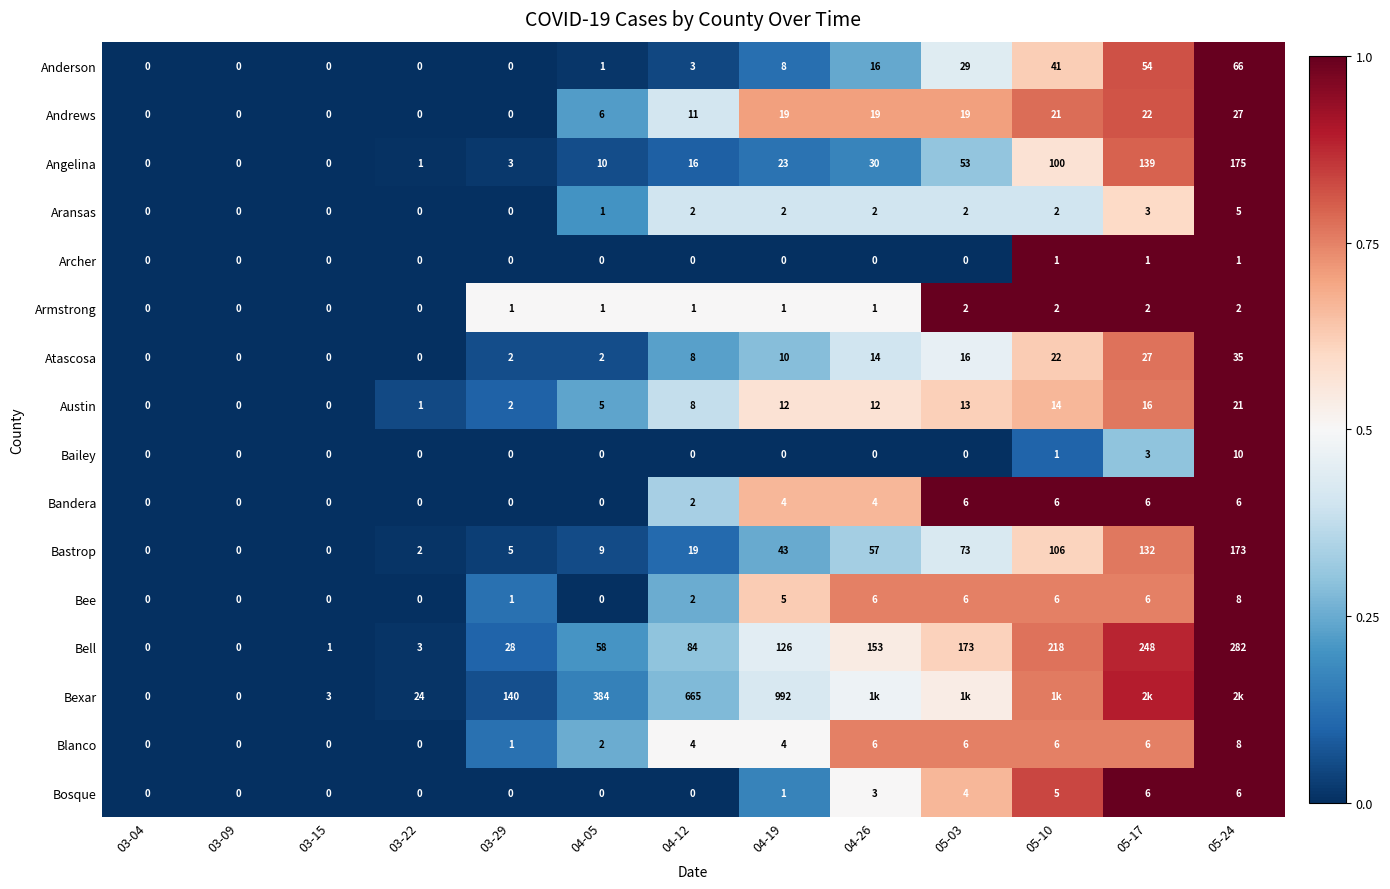

Is the value of Bexar at 04-05 greater than the value of Bandera at 04-05?

Yes